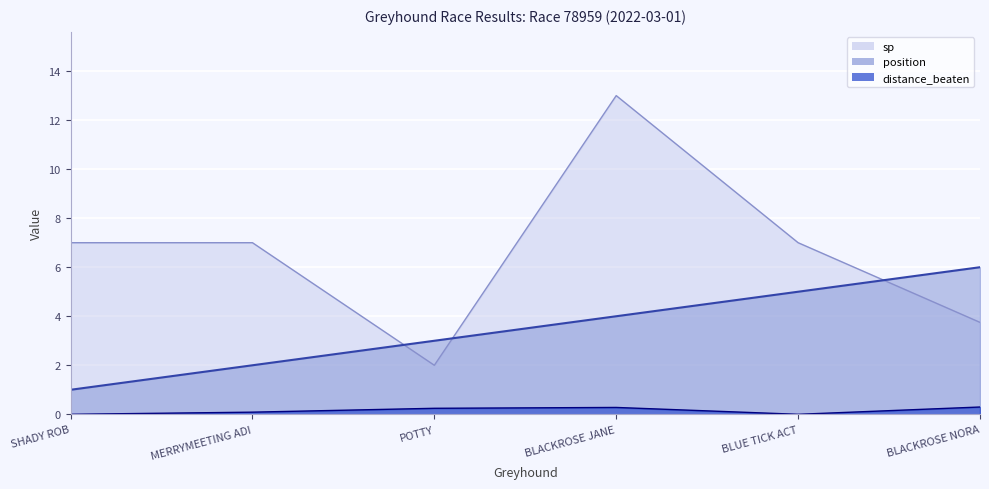

Between POTTY and BLACKROSE JANE, which series saw the biggest shift?

sp